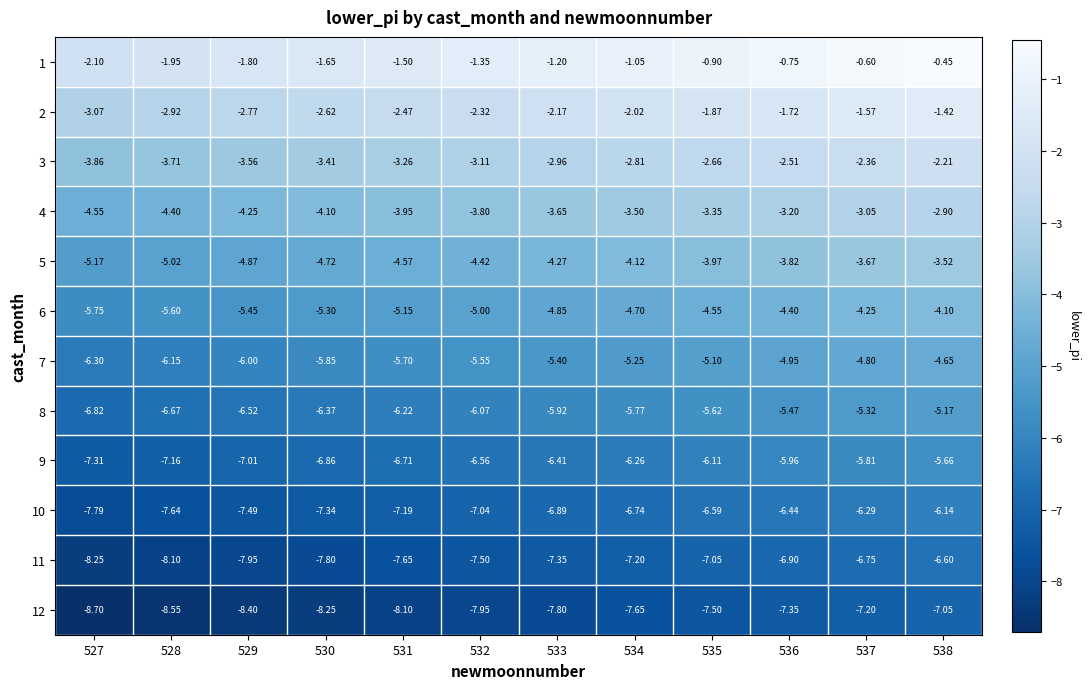

What is the total value across all series at 530?

-64.3